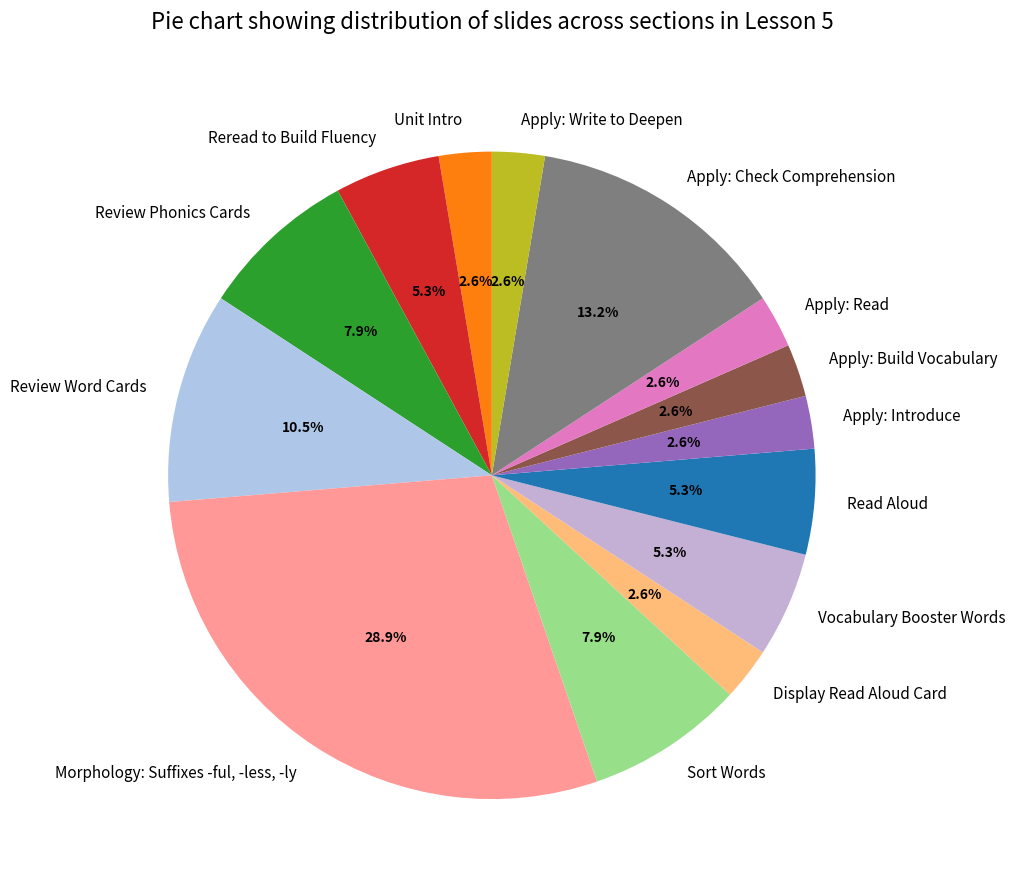

Is the sum of Apply: Write to Deepen and Display Read Aloud Card greater than half?

No